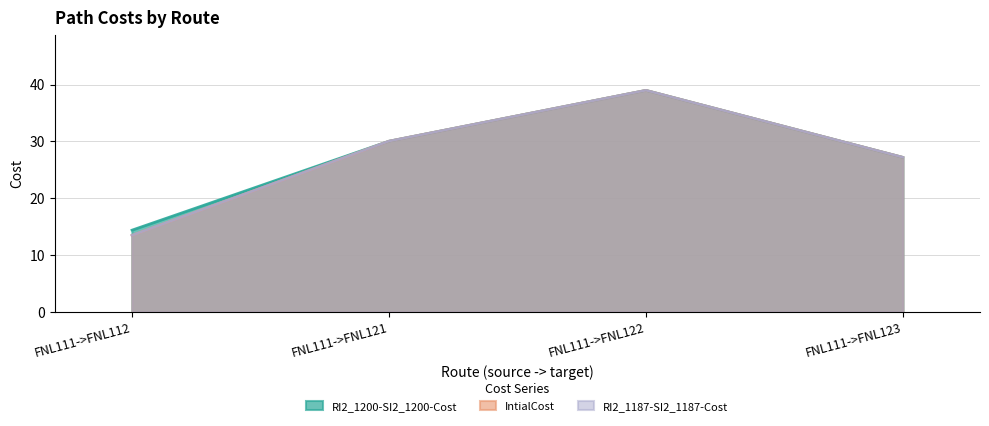

Where does the IntialCost series first go above 30?

FNL111->FNL121